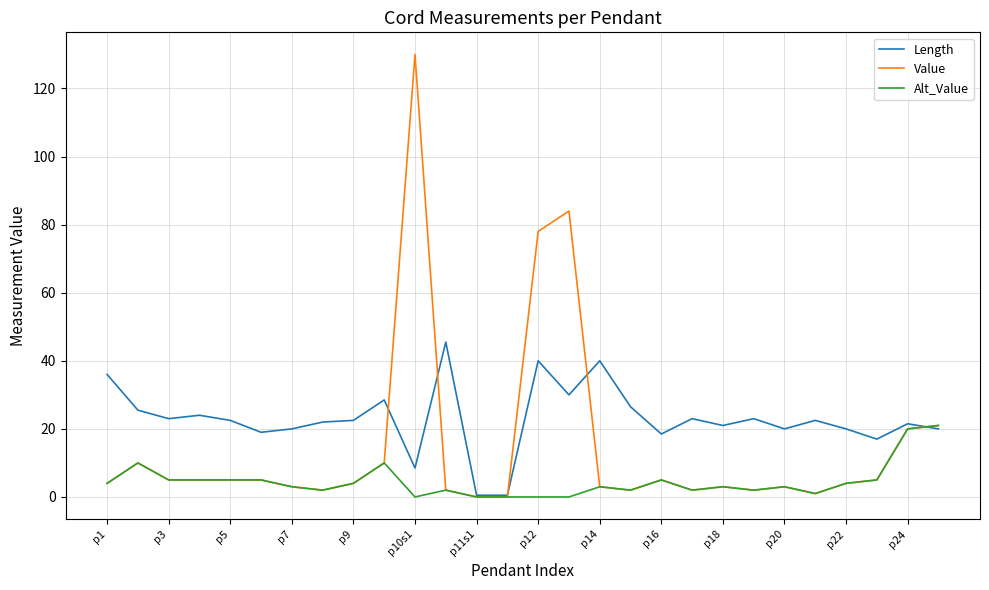

What is the greatest value displayed?

130.0